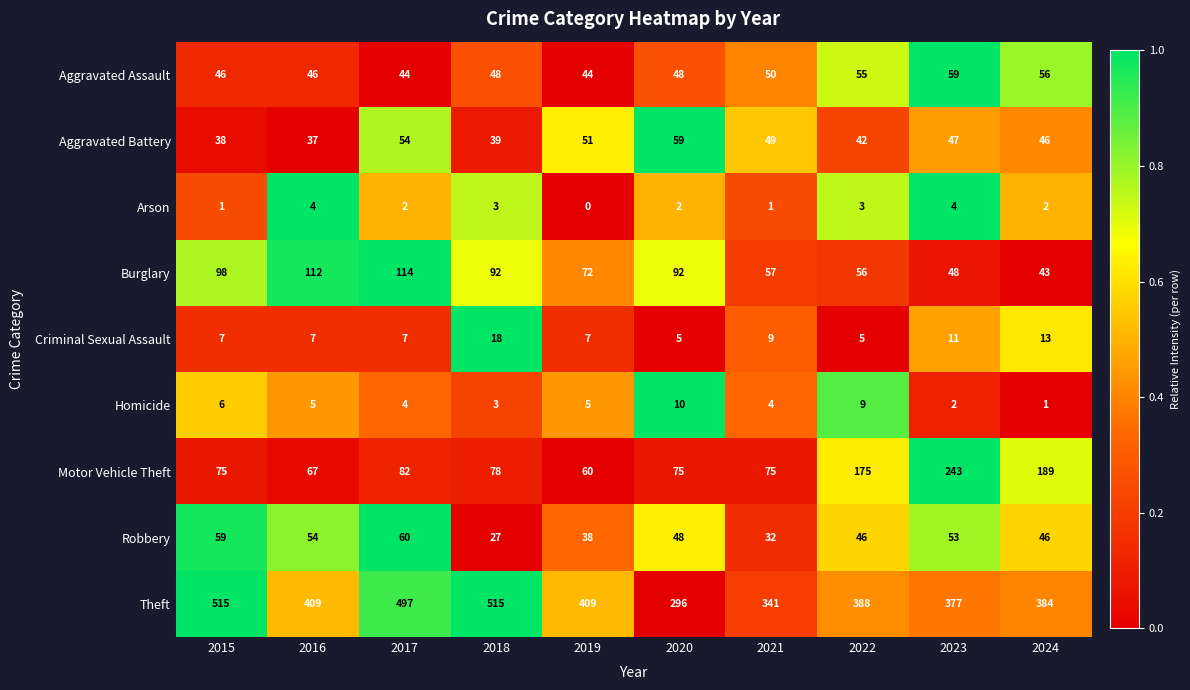

What is the maximum value for Aggravated Assault?

59